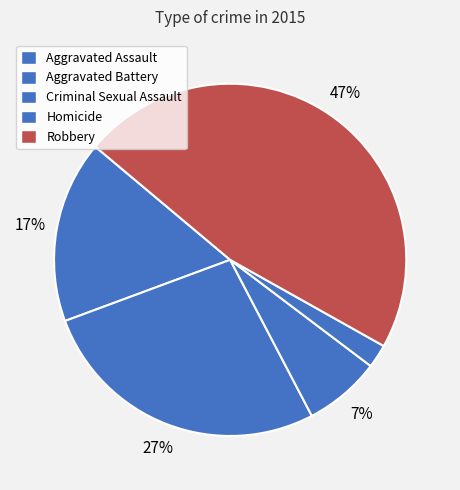

Is it true that Aggravated Assault is 10% of the pie?

False